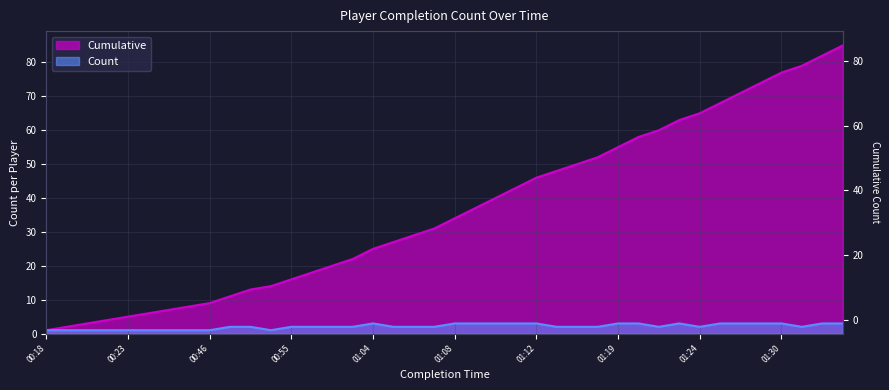

What is the difference between the highest and lowest values at 00:49?

9